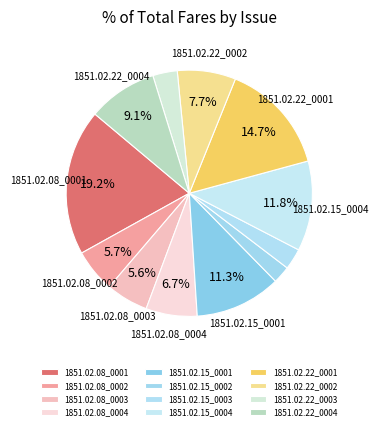

How many slices are in this pie chart?

12